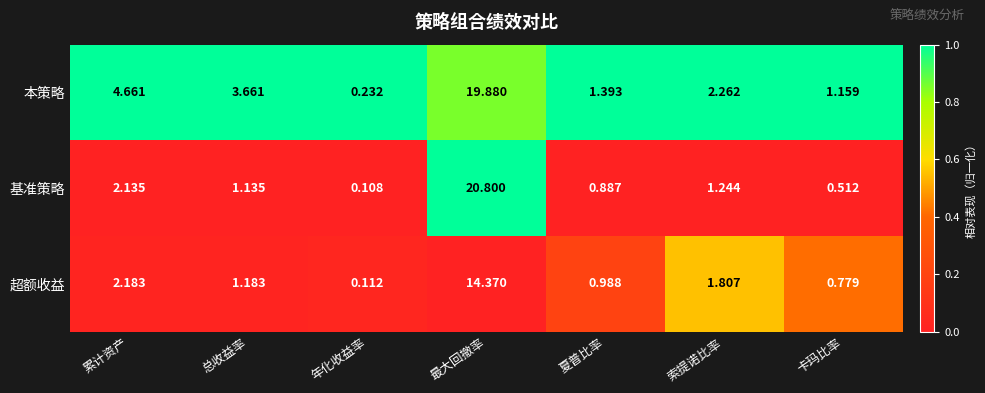

At which label does 超额收益 reach its minimum?

年化收益率